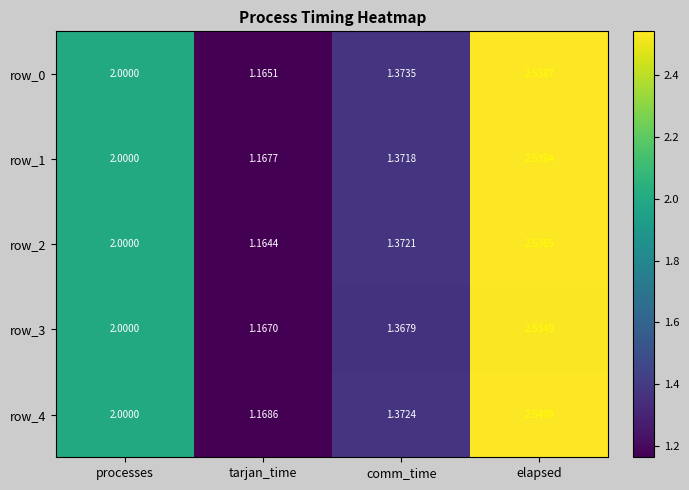

At which label is row_2 closest to 1?

tarjan_time